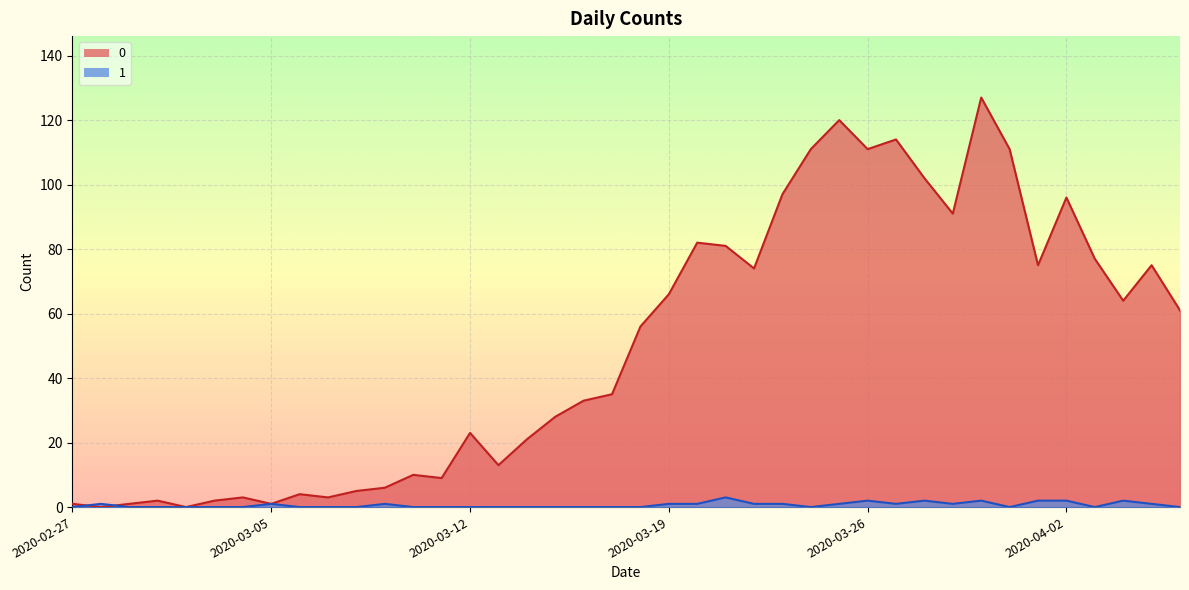

Where is the first local minimum for 0?

2020-02-28